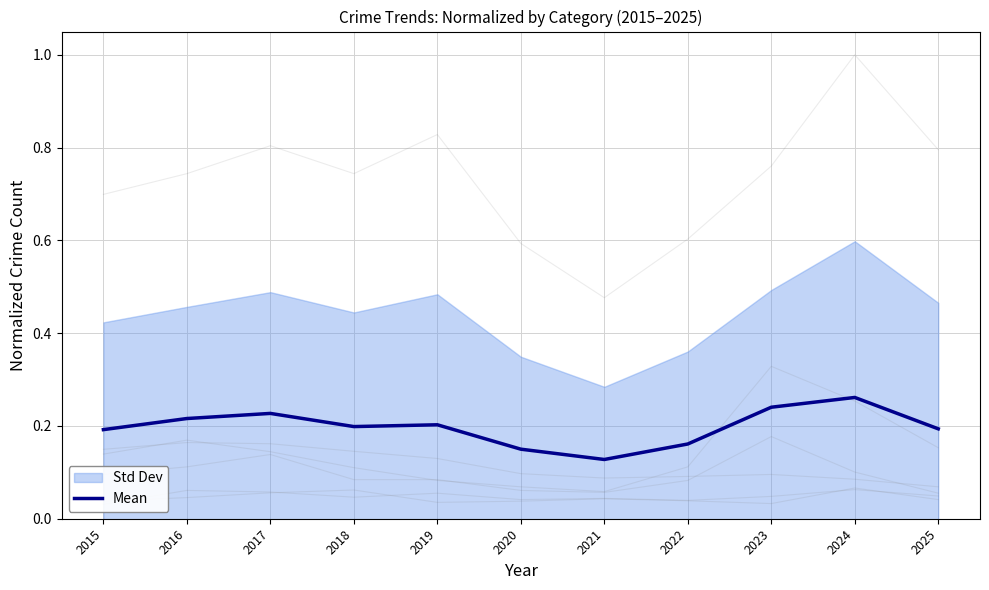

Which label corresponds to the largest value in the chart?

2024